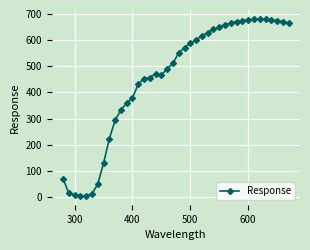

What is the difference between the second highest and second lowest values?

674.1